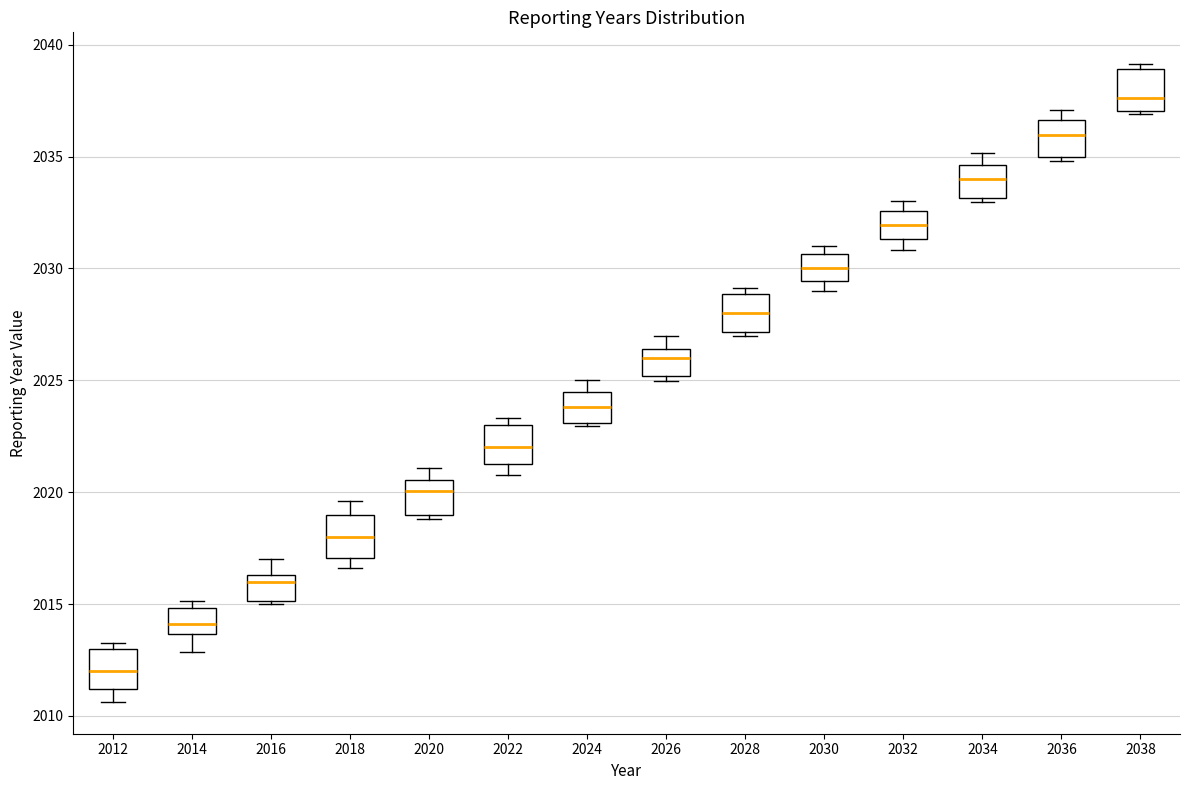

Which box's median line is the highest?

2038